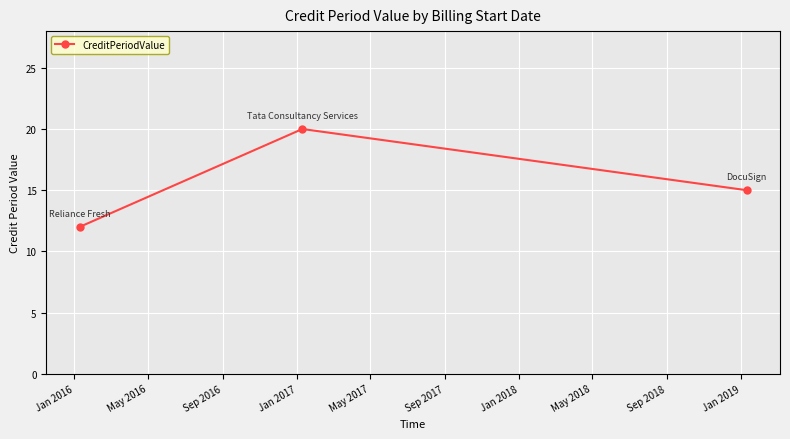

Is this an area chart (filled region under the line)?

No